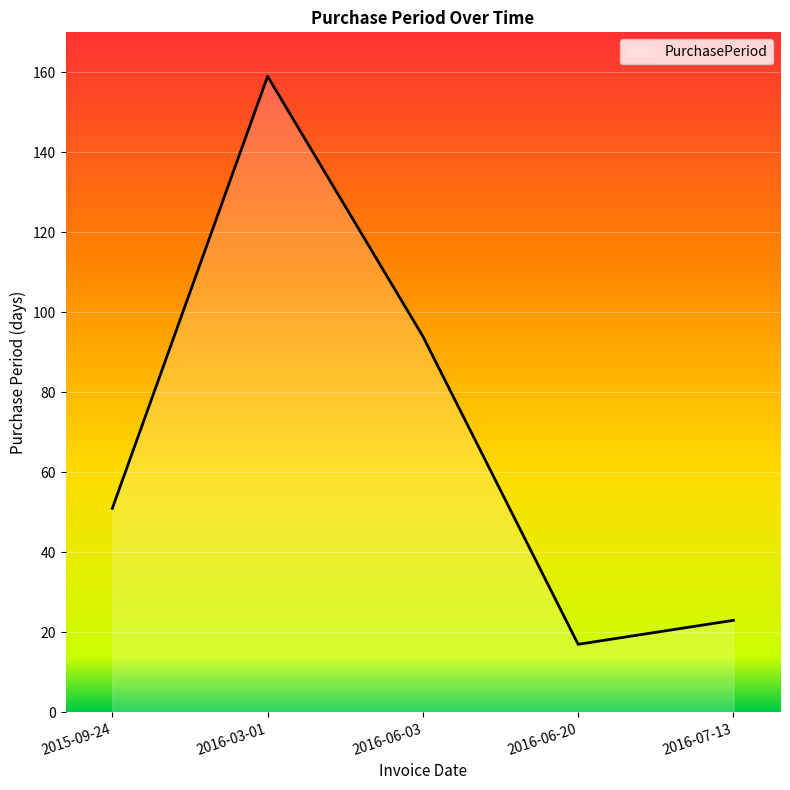

Rank the categories by value from highest to lowest.

2016-03-01, 2016-06-03, 2015-09-24, 2016-07-13, 2016-06-20